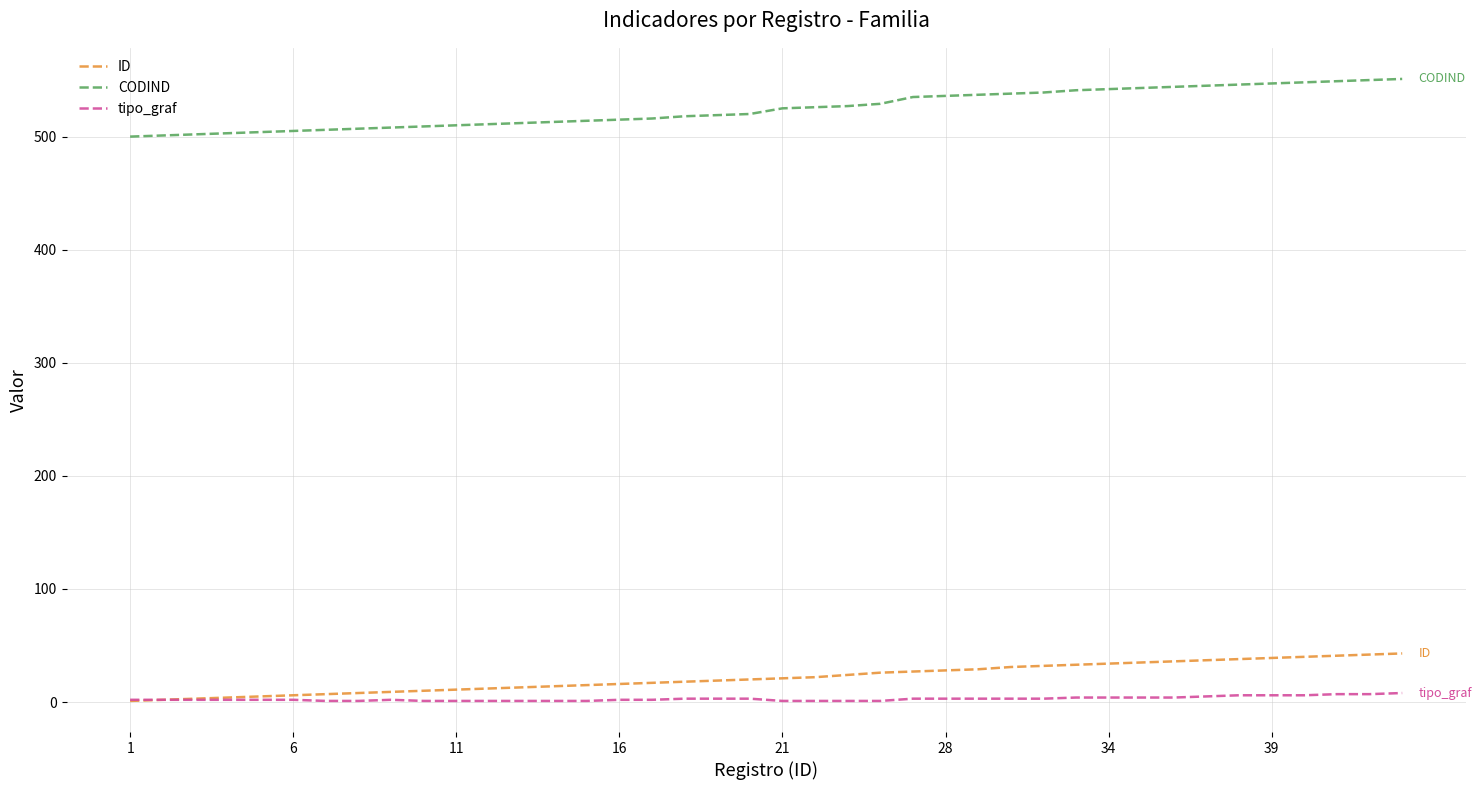

List the series in order of their peak value, highest first.

CODIND, ID, tipo_graf